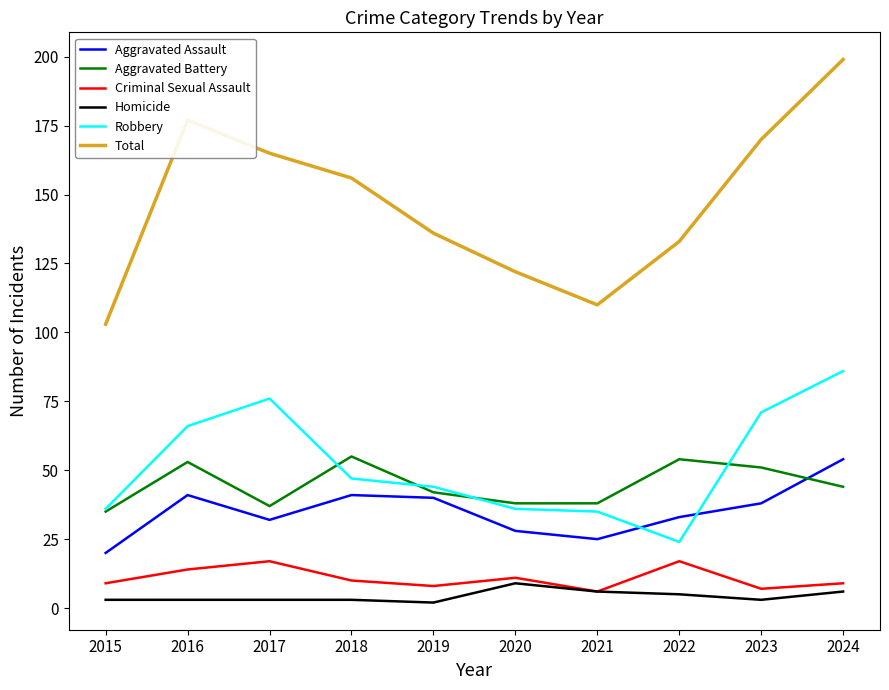

What are all the series names shown in the legend?

Aggravated Assault, Aggravated Battery, Criminal Sexual Assault, Homicide, Robbery, Total